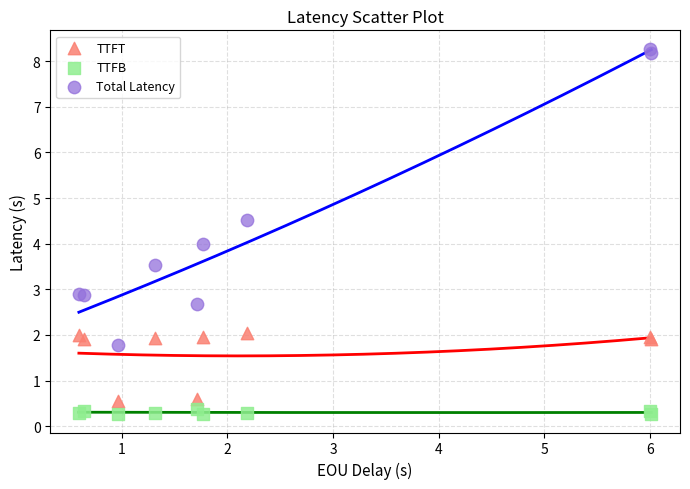

In the Total Latency series, what Y value is closest to 5?

4.5